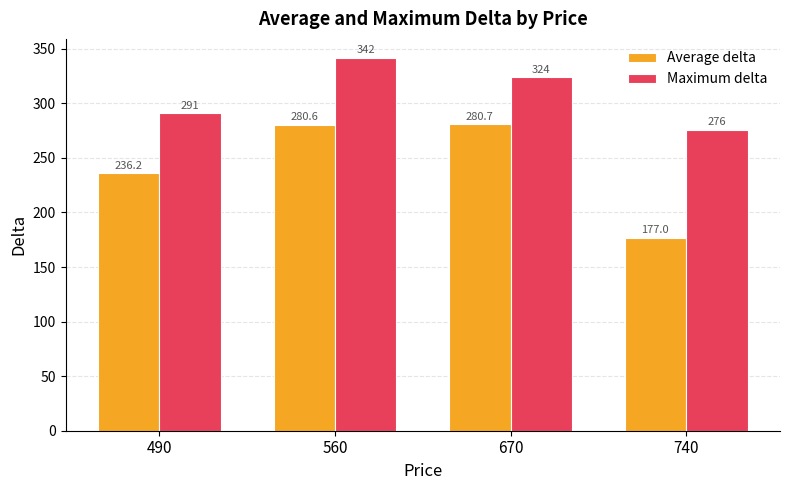

At which category is the sum across all series the highest?

560